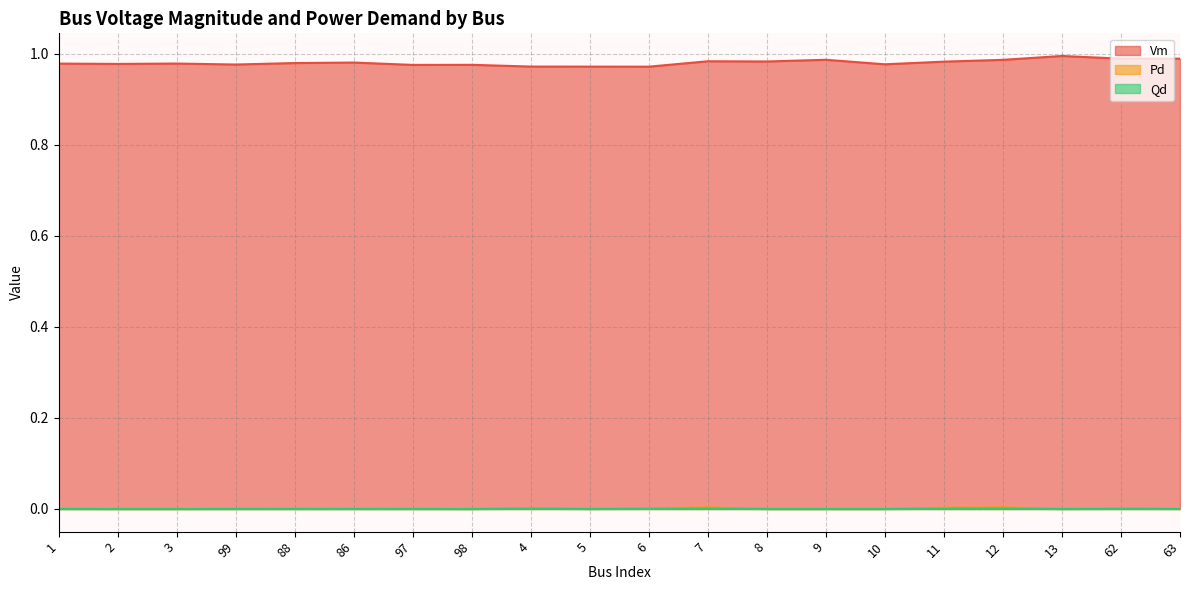

How many lines are shown in the chart?

3